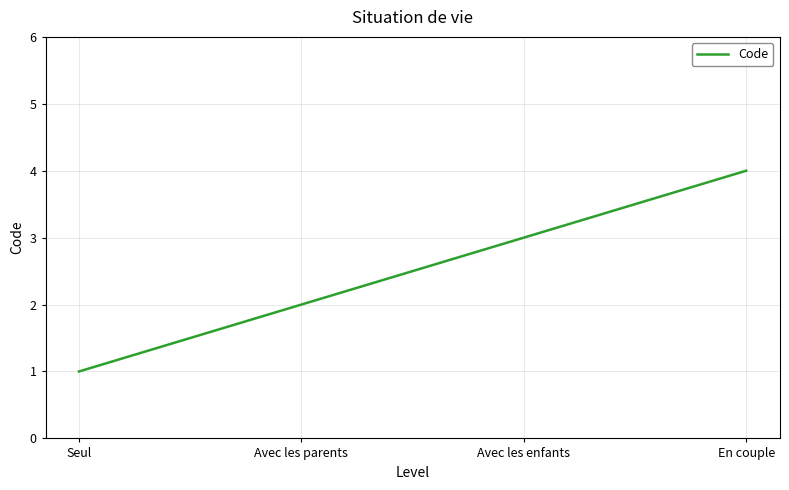

Approximately how many times larger is the value at Seul compared to Avec les enfants?

0.3